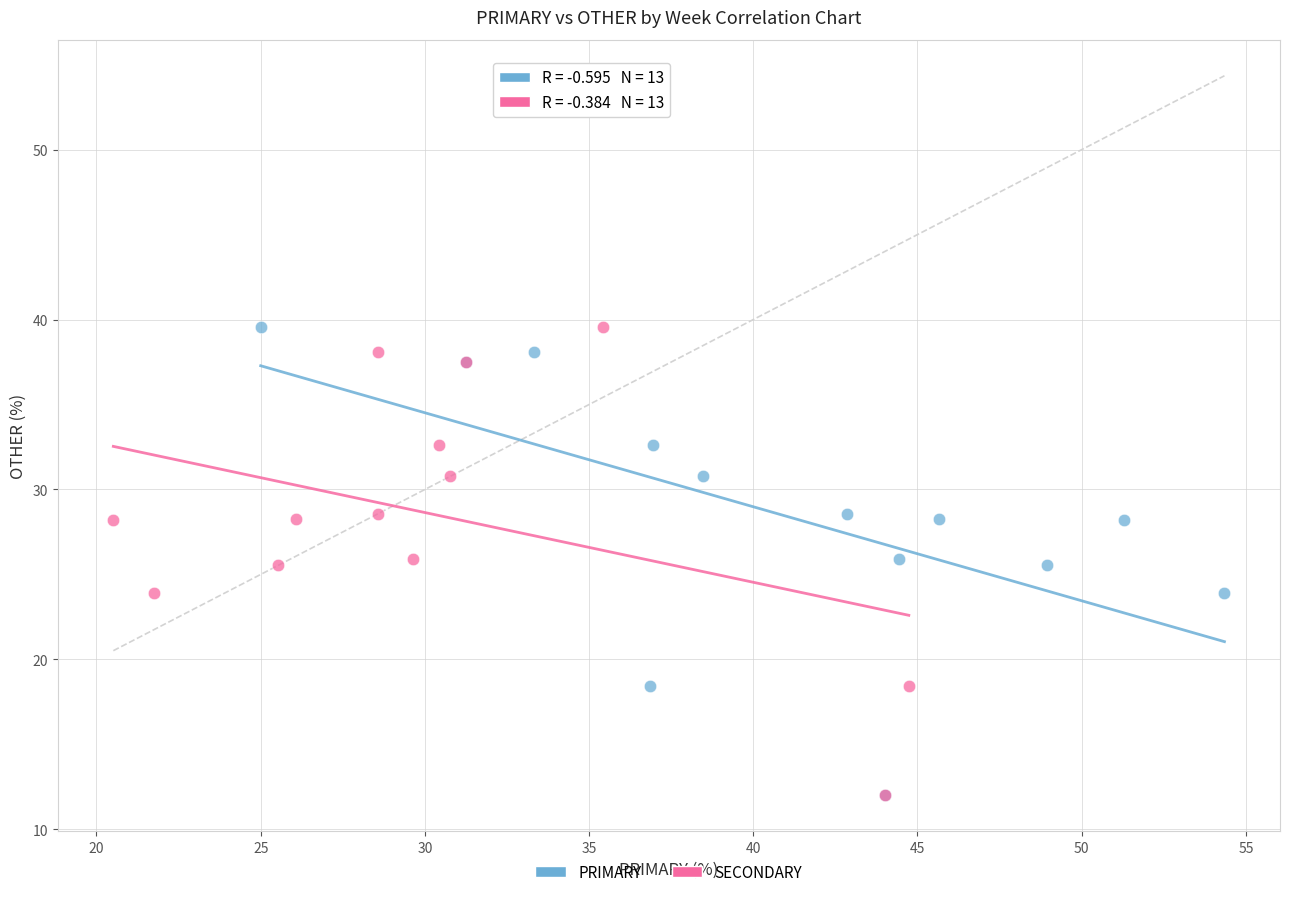

What are all the series names shown in the legend?

PRIMARY, SECONDARY